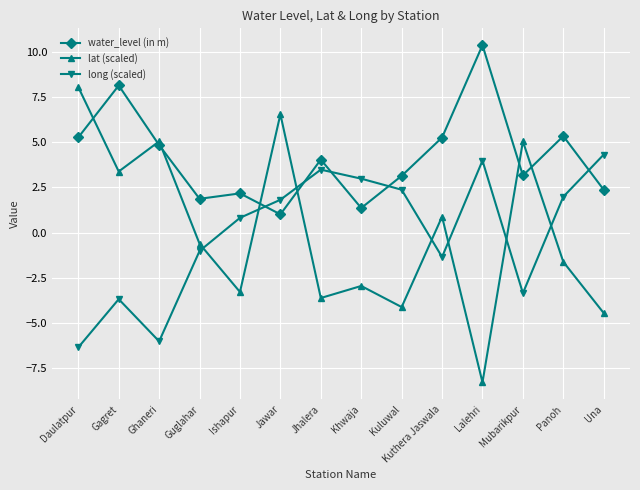

How many categories are shown in the chart?

14